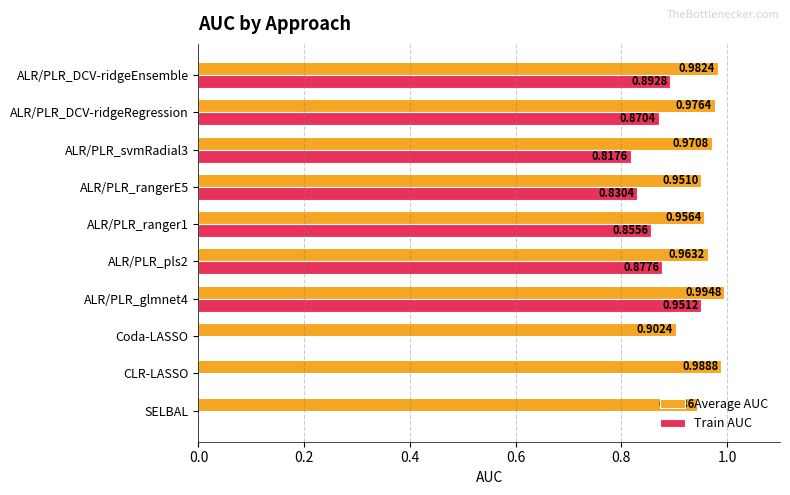

How many data points in Train AUC are above 0?

7